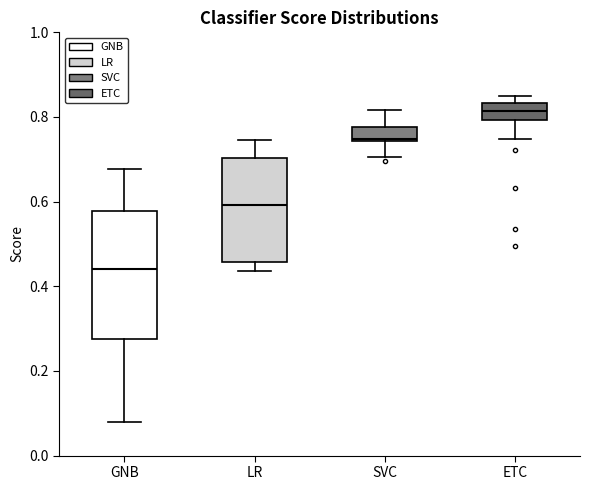

Reading left to right, transcribe this box plot: for each box, give where its median line is, the range the box spans, and where its two whiskers end, as read against the y-axis. The values are not printed on the chart, so give them approximately, as read against the axis.

GNB: median 0.44, box 0.28 to 0.58, whiskers 0.08 to 0.68
LR: median 0.60, box 0.46 to 0.70, whiskers 0.44 to 0.74
SVC: median 0.74, box 0.74 to 0.78, whiskers 0.70 to 0.82
ETC: median 0.82, box 0.80 to 0.84, whiskers 0.74 to 0.86